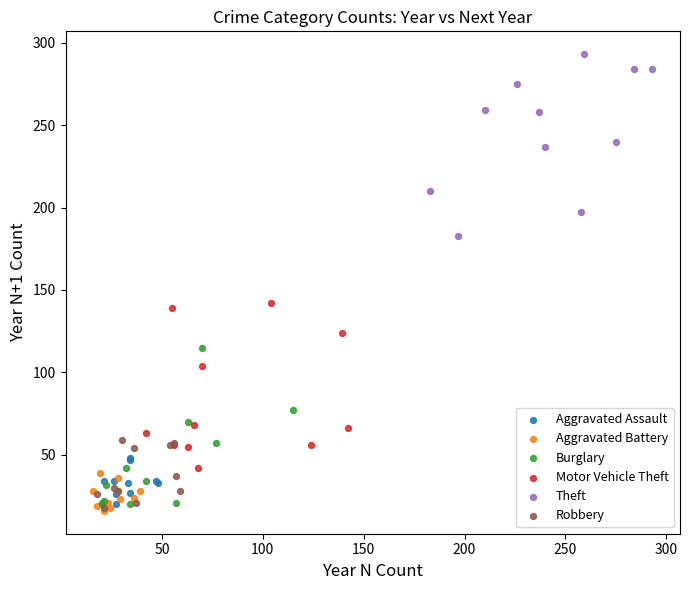

Which series contains the highest Y value?

Theft